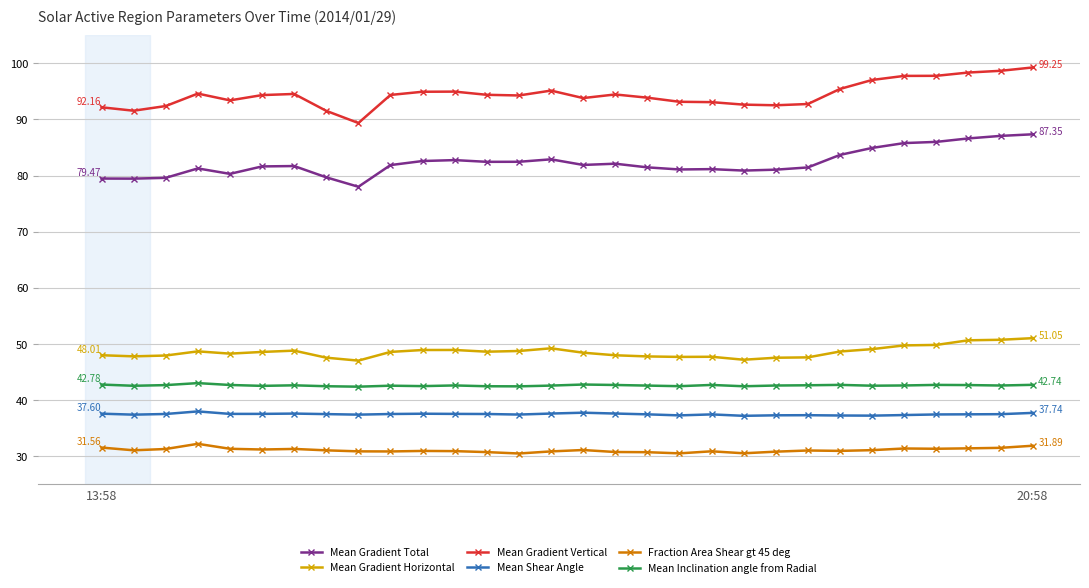

True or false: Mean Gradient Vertical has more than 1 interior local peaks.

True